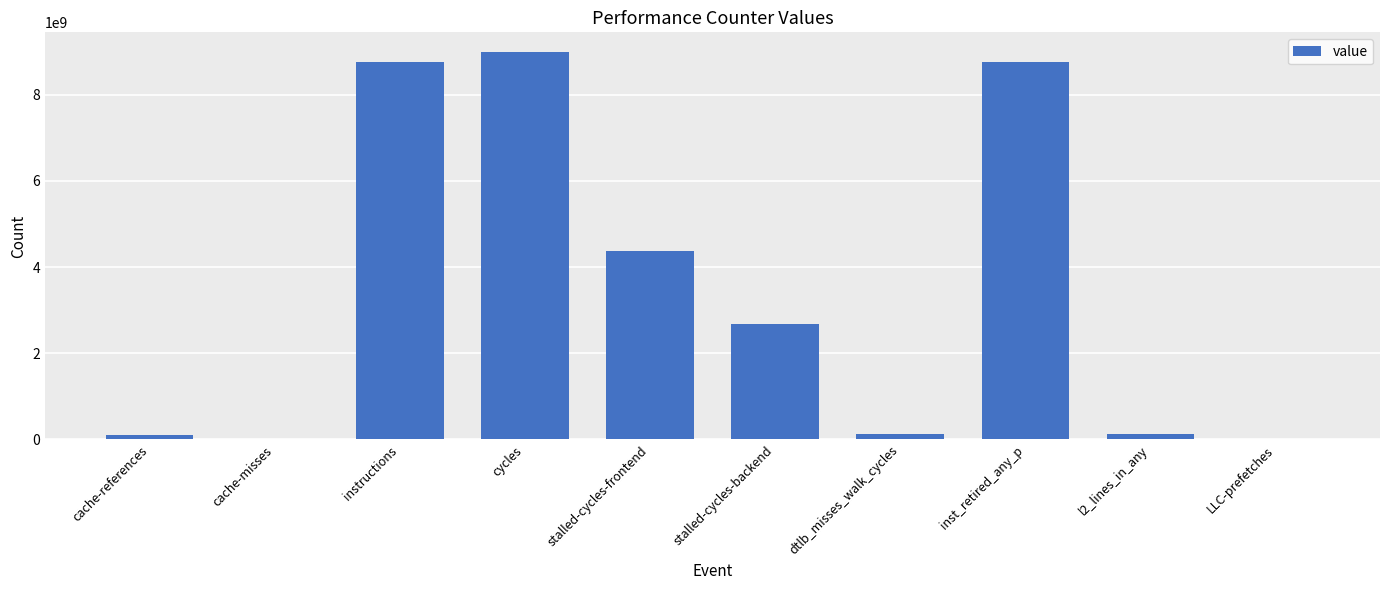

True or false: the data shows 8995166781 at cycles.

True